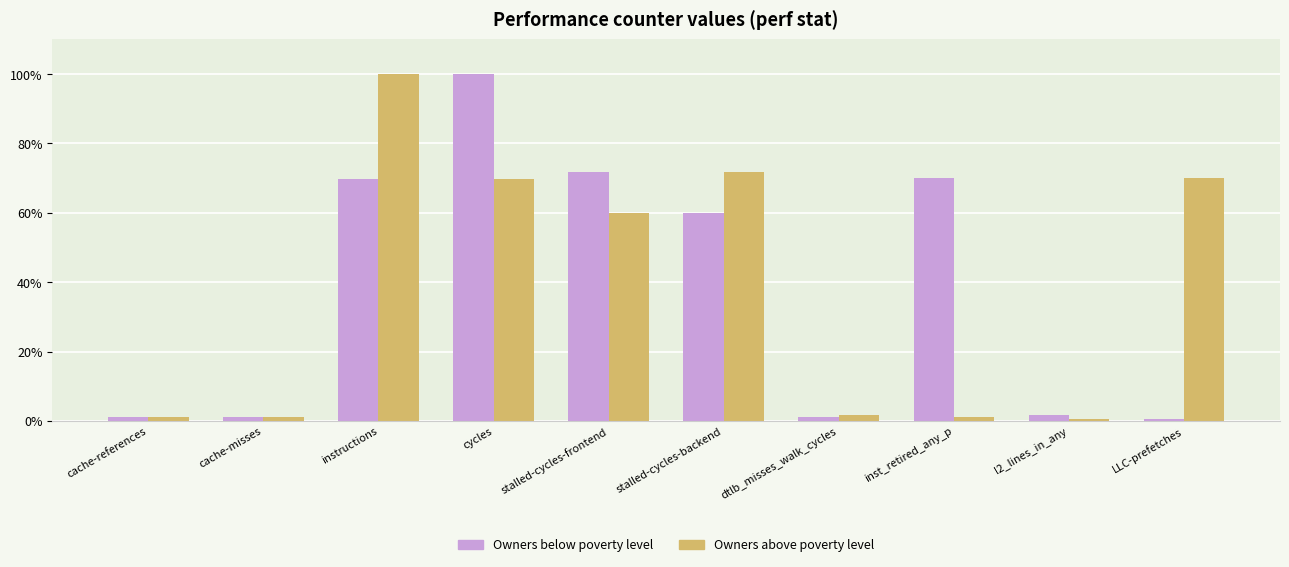

How many series are shown in this chart?

2